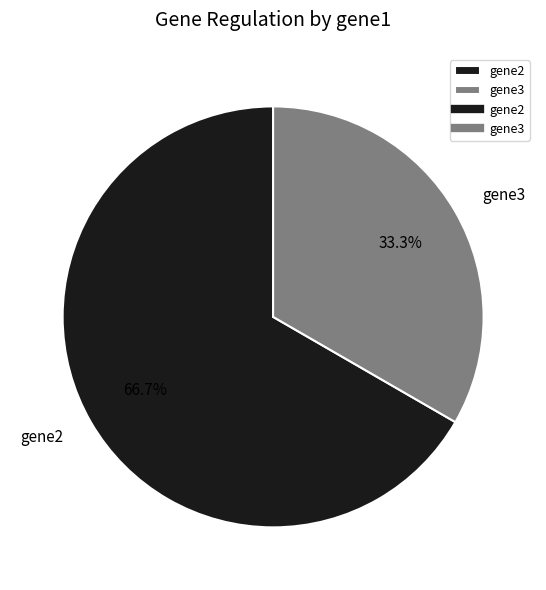

What is the smallest slice in the pie chart?

gene3